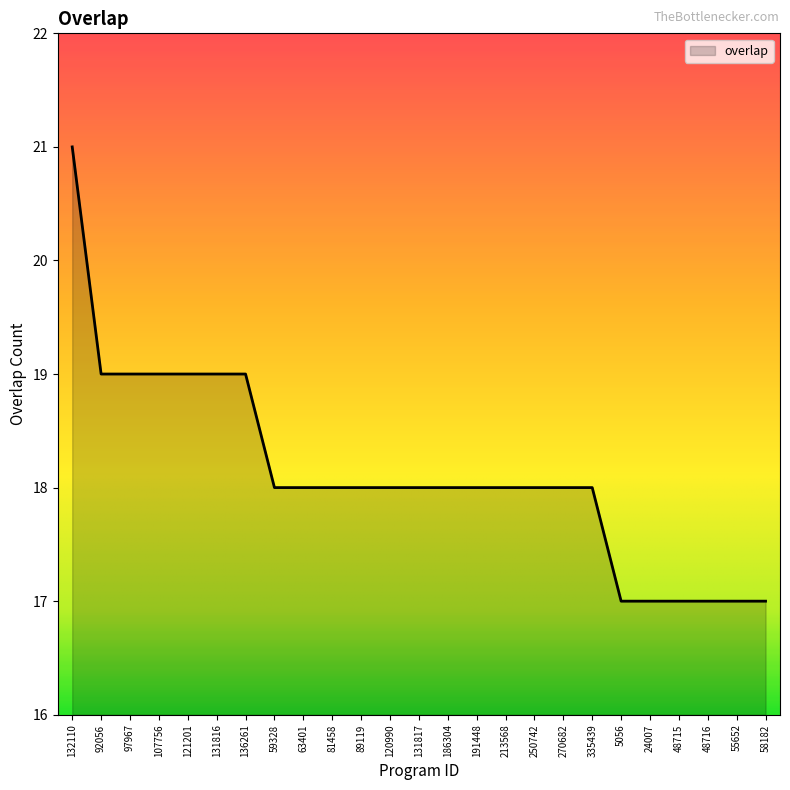

What position from the left is 92056?

2